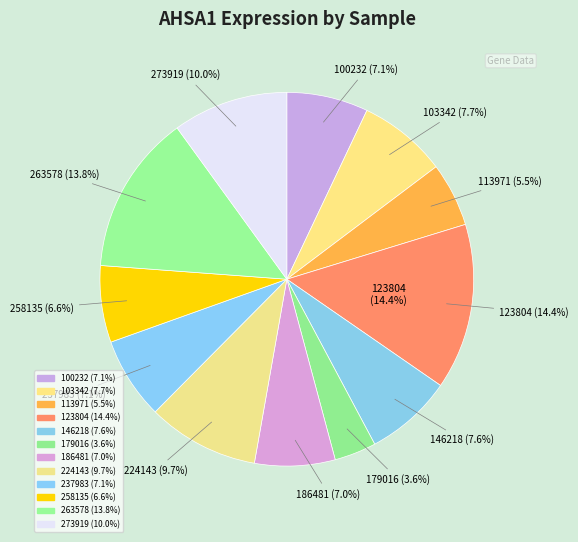

What is the change in value from 123804 to 186481?

-58.4